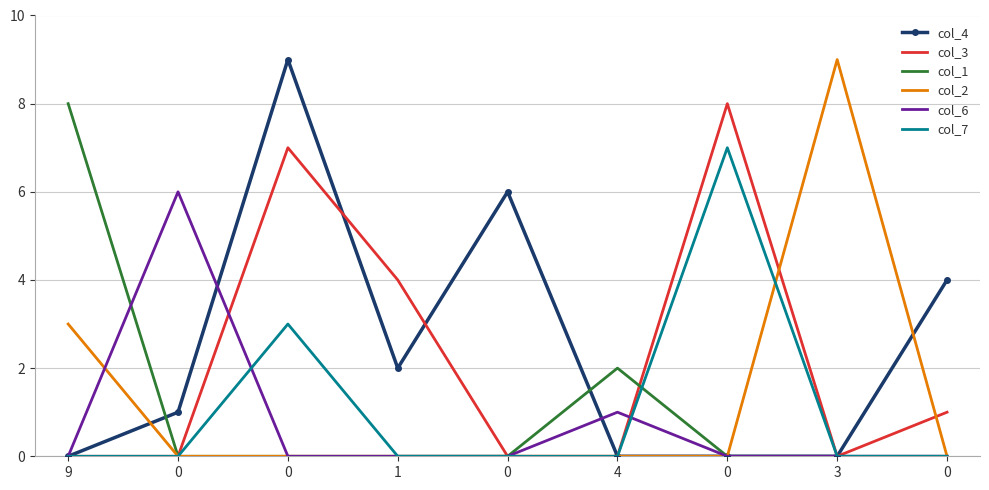

What are all the series names shown in the legend?

col_4, col_3, col_1, col_2, col_6, col_7